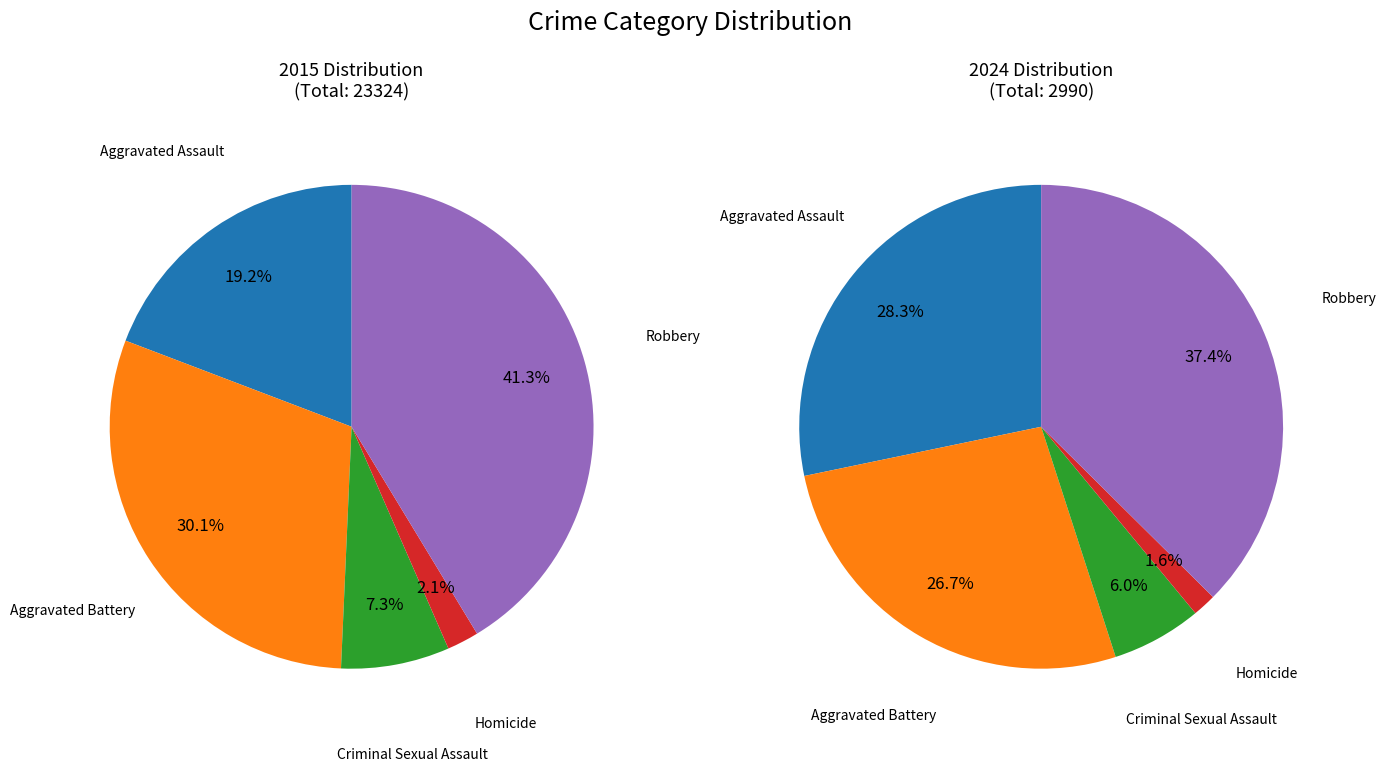

To the nearest percent, what is the average slice percentage?

20%